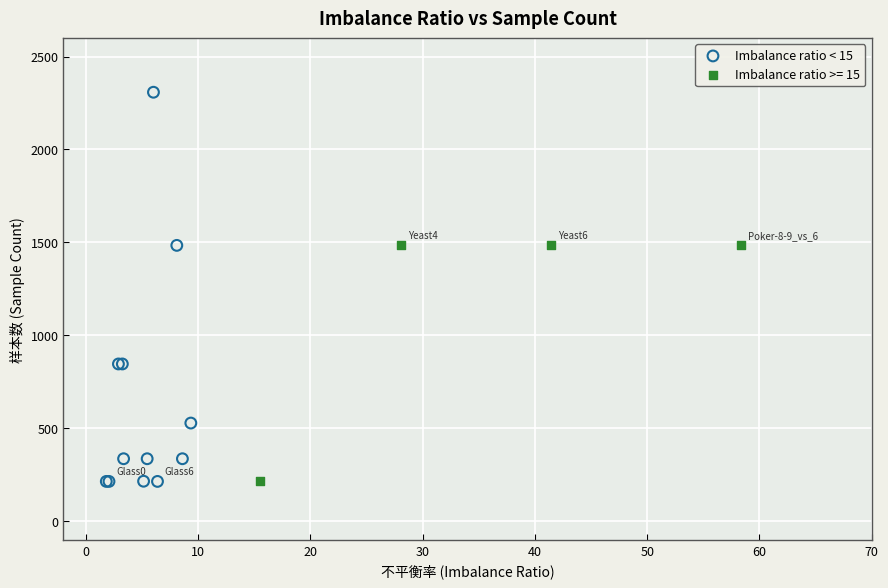

Which series reaches the maximum Y coordinate?

Imbalance ratio < 15